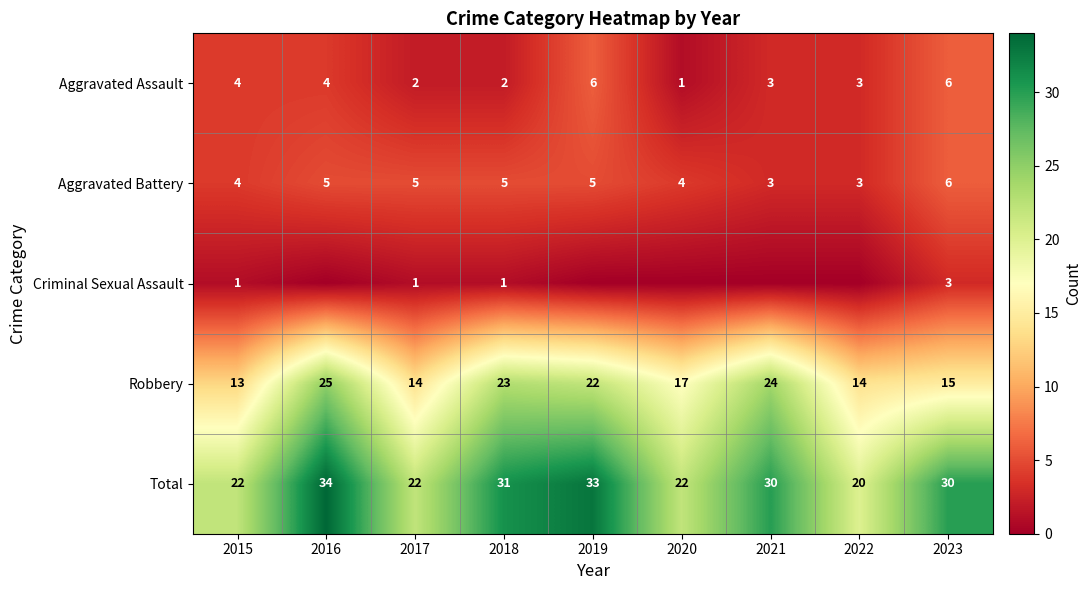

What is the highest value of the Aggravated Assault series?

6